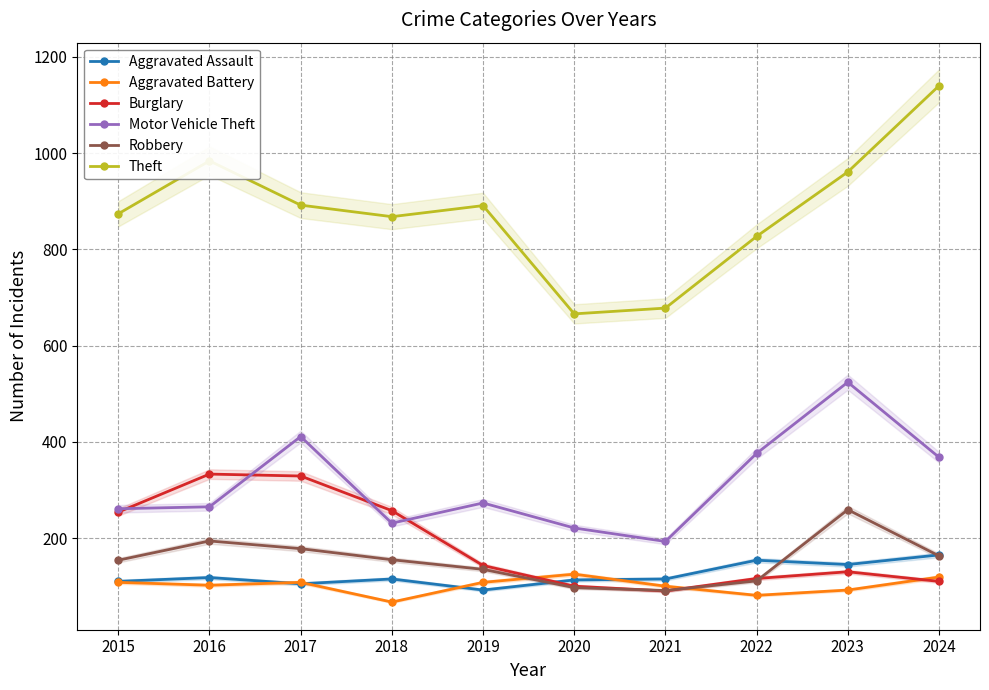

The value of Burglary at 2017 is 589. True or false?

False